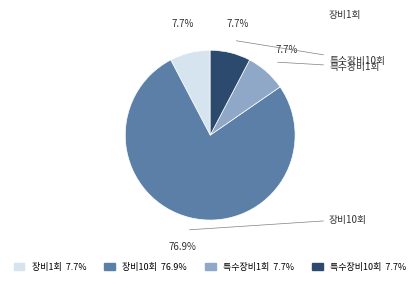

Count the number of slices in the pie.

4